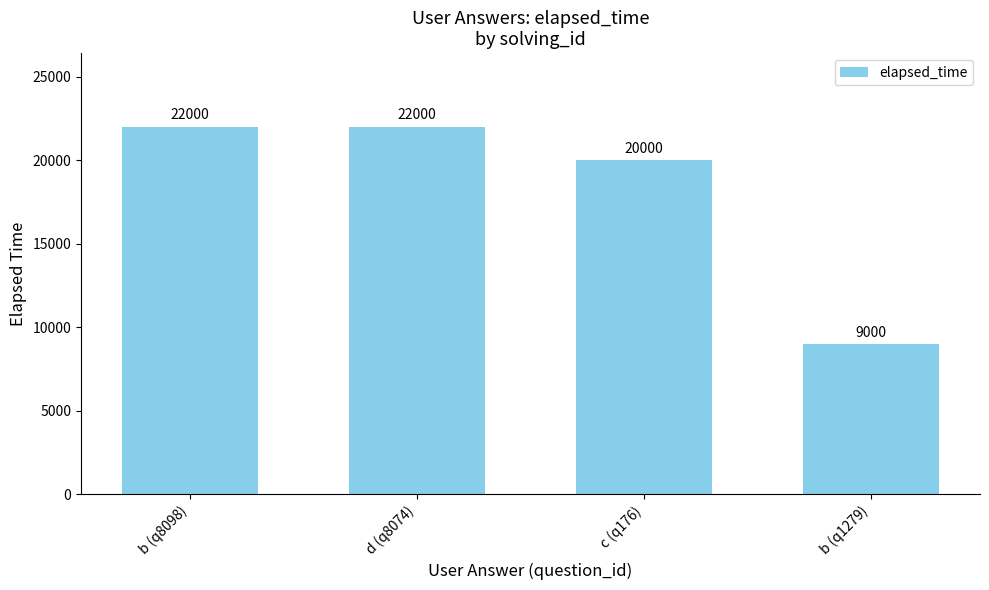

What is the change in value from d (q8074) to c (q176)?

-2000